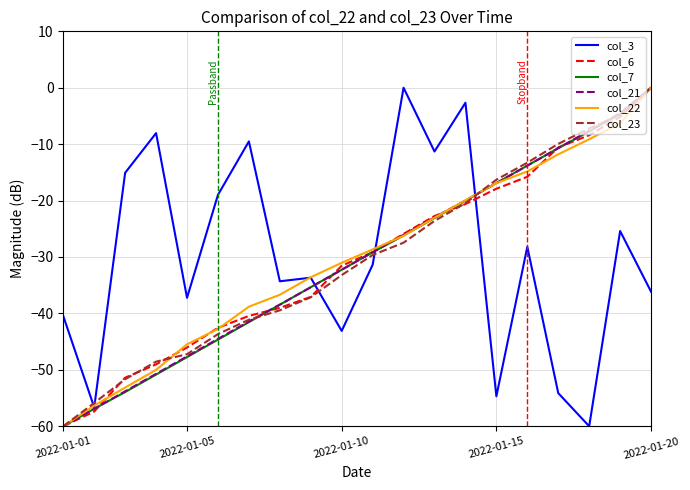

What is the minimum value shown in the chart?

-60.0